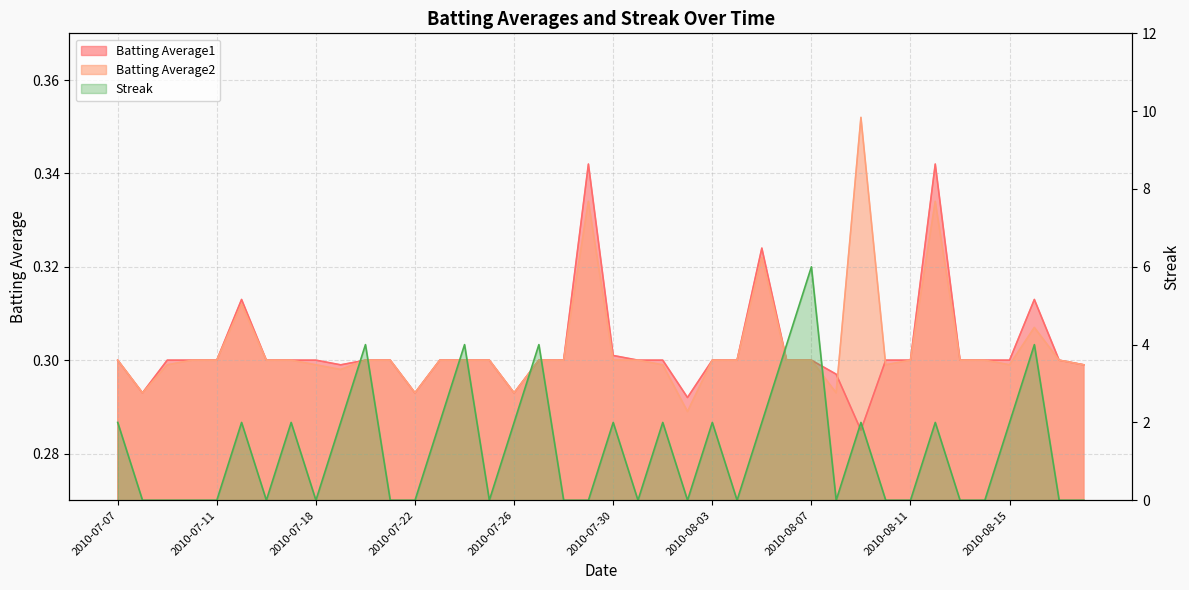

Between 2010-08-07 and 2010-08-18, which series saw the biggest shift?

Streak